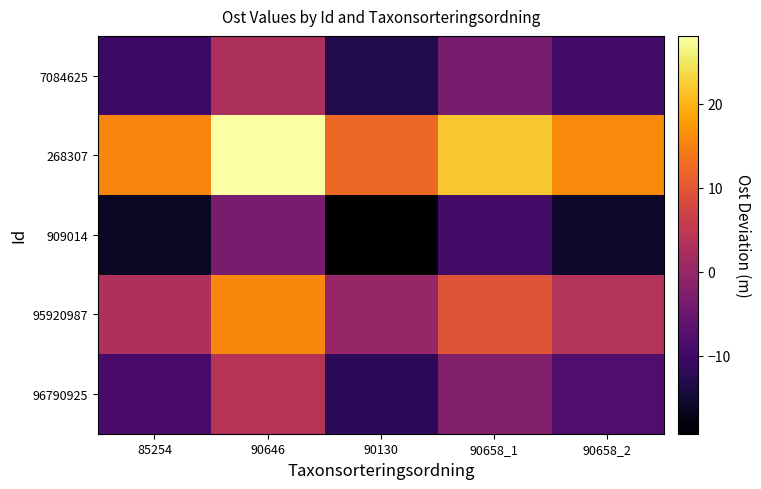

Reading left to right, extract all data points from this chart.

7084625: 85254=-10.0	90646=2.7	90130=-13.1	90658_1=-3.5	90658_2=-9.5
268307: 85254=15.4	90646=28.1	90130=12.3	90658_1=21.9	90658_2=15.9
909014: 85254=-16.2	90646=-3.5	90130=-19.3	90658_1=-9.7	90658_2=-15.7
95920987: 85254=3.1	90646=15.8	90130=-0.0	90658_1=9.6	90658_2=3.6
96790925: 85254=-8.9	90646=3.8	90130=-12.0	90658_1=-2.4	90658_2=-8.4